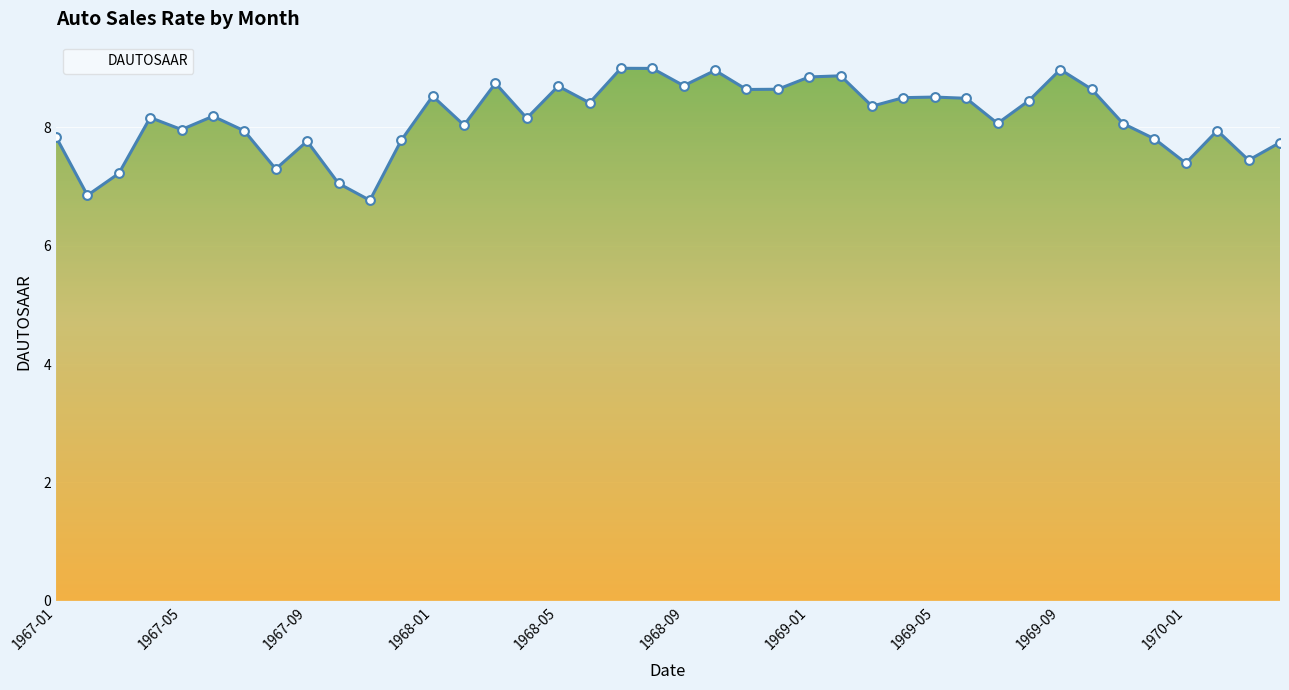

What is the minimum value shown in the chart?

6.8